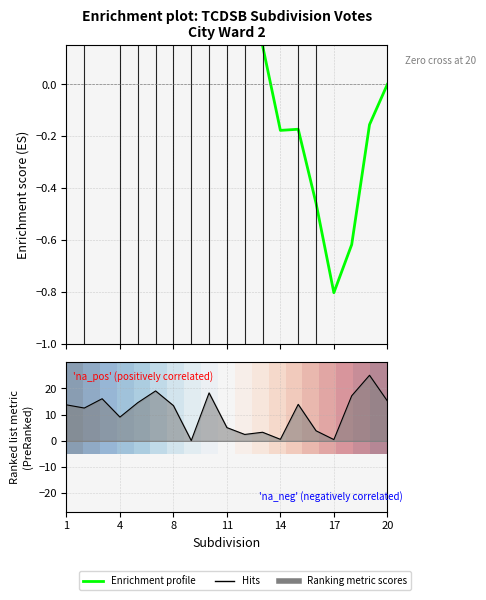

What is the difference between the second highest and second lowest values in the Hits series?

18.6